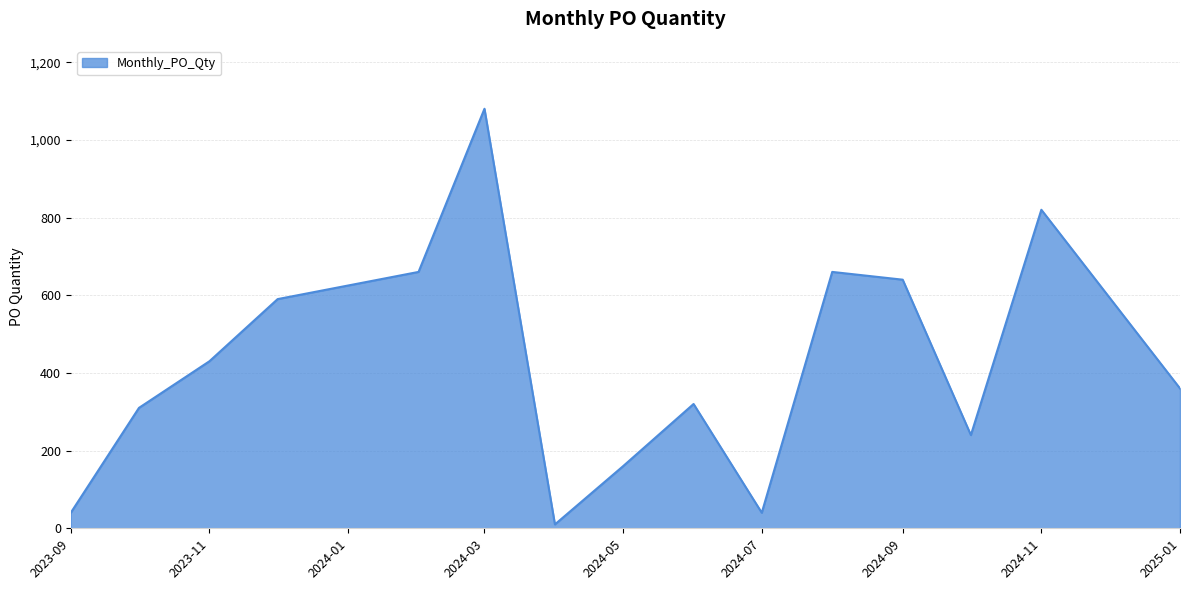

What is the difference between the maximum and minimum values?

1070